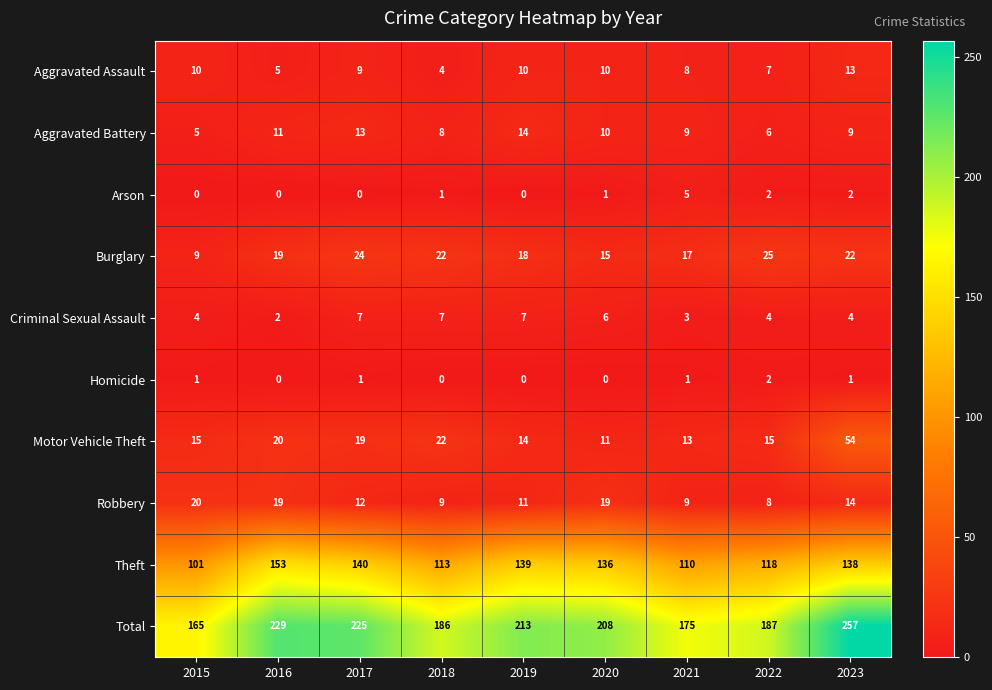

What is the sum of all Robbery values?

121